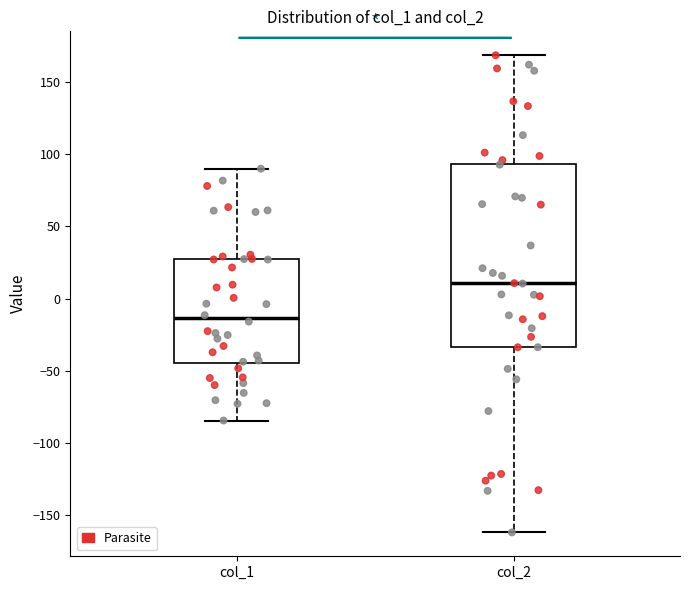

Which box has the highest median line?

col_2